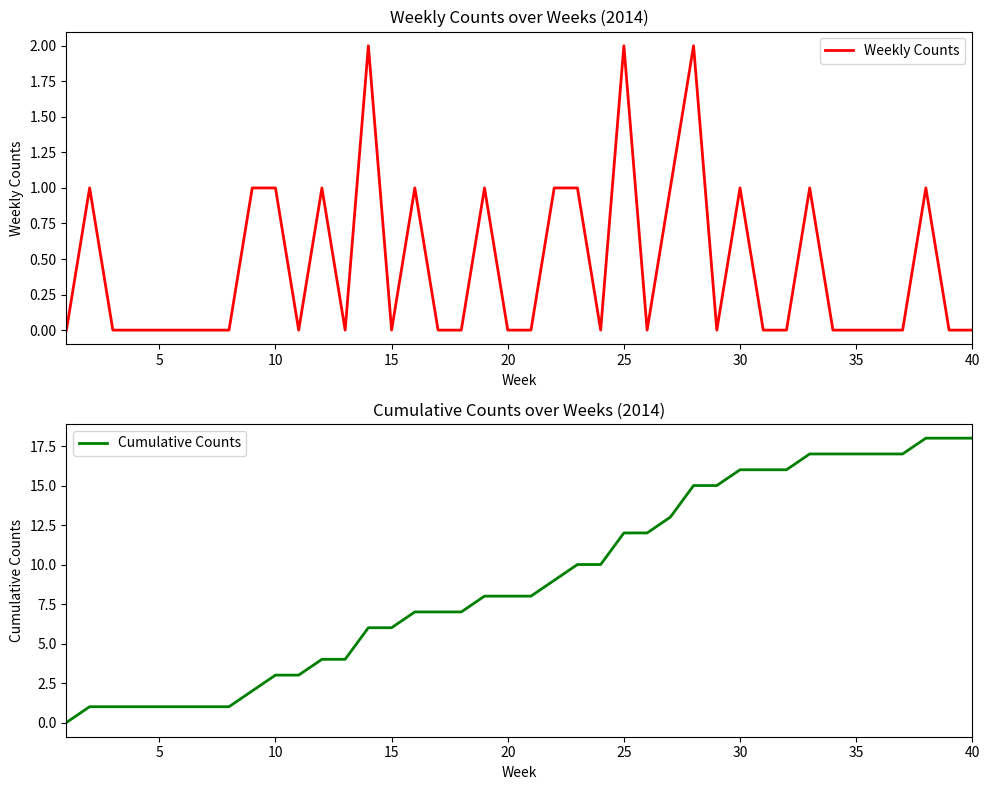

The Cumulative Counts series shows 18 at 40. True or false?

True